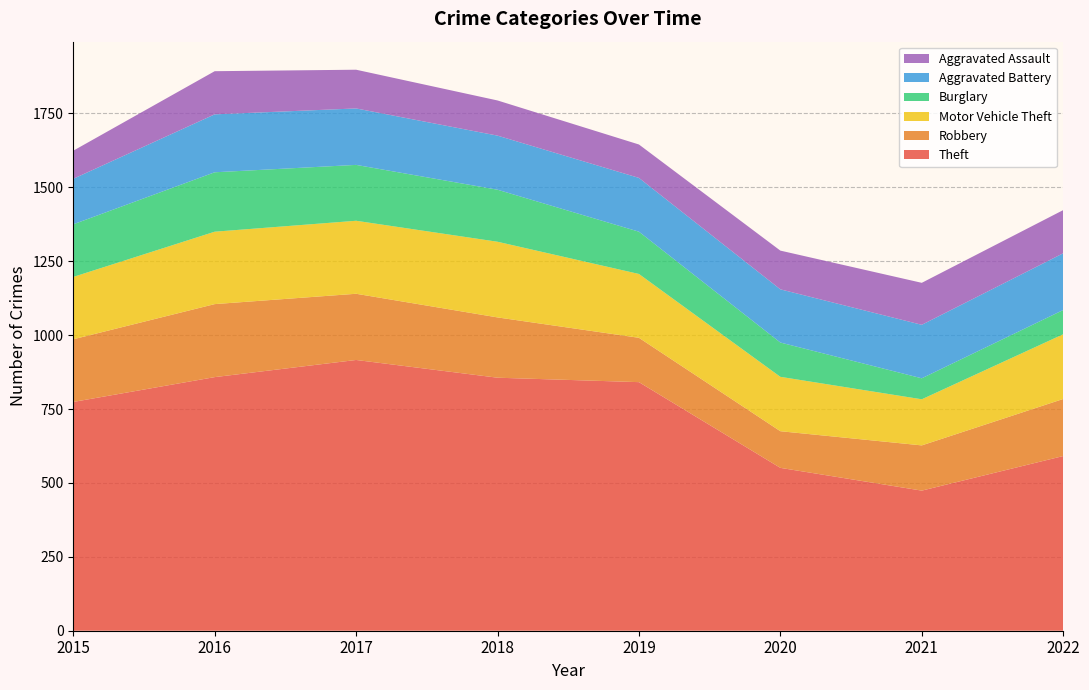

Reading left to right, list all the values displayed in this chart.

Theft: 774	858	916	856	841	551	474	591
Robbery: 212	247	224	204	150	124	153	193
Motor Vehicle Theft: 211	245	247	256	216	184	156	219
Burglary: 178	201	189	176	143	116	71	82
Aggravated Battery: 154	196	191	183	182	180	181	192
Aggravated Assault: 95	146	131	119	113	131	142	146